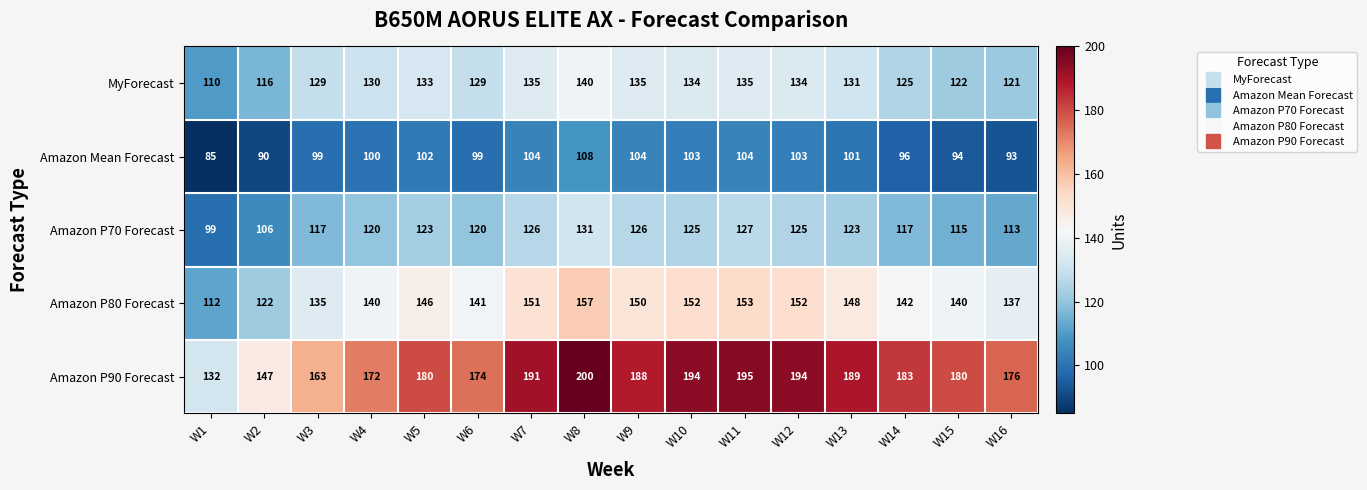

Which series changed the most between W11 and W14?

Amazon P90 Forecast